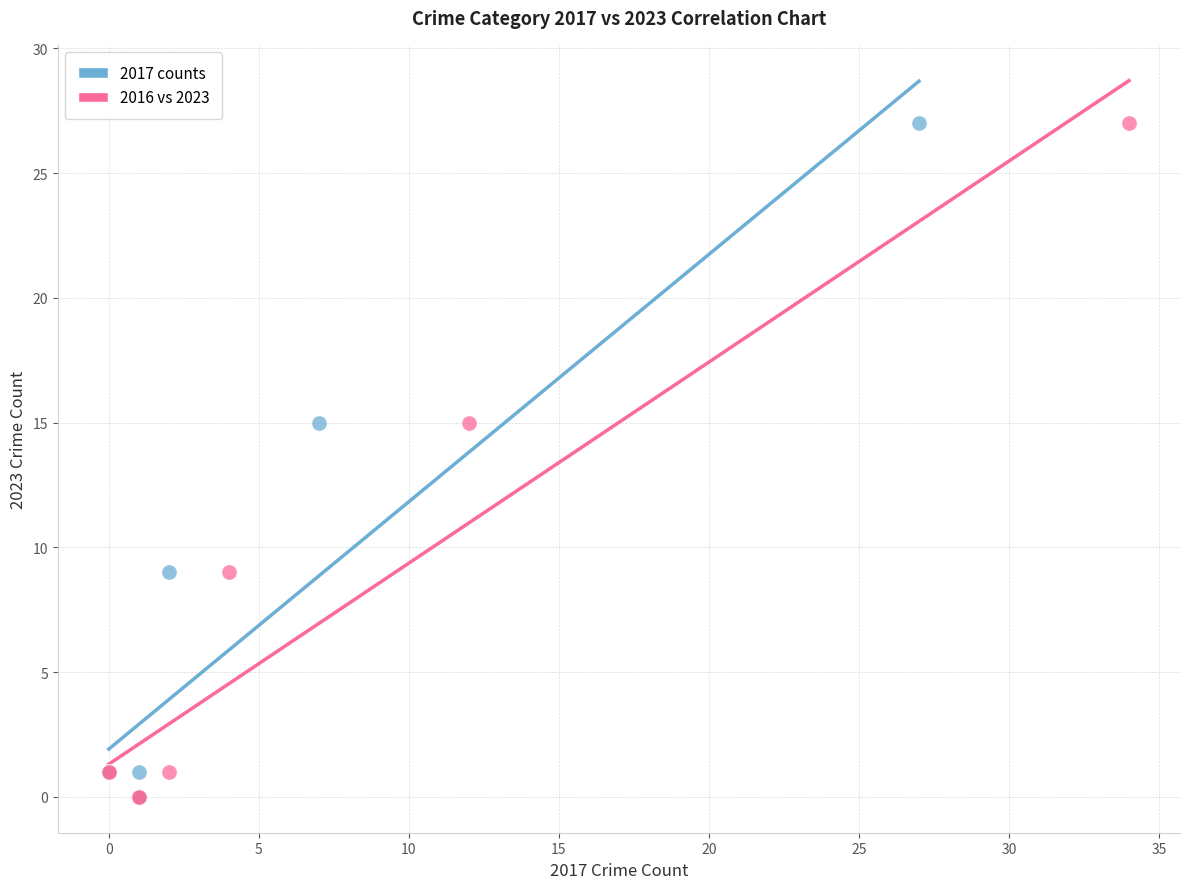

What are all the series names shown in the legend?

2017 counts, 2016 vs 2023